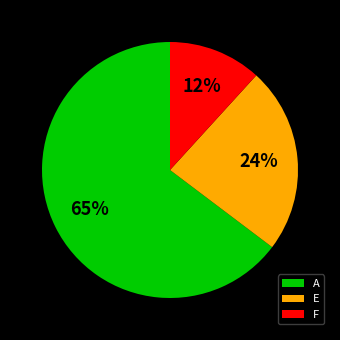

True or false: E accounts for 34% of the total.

False